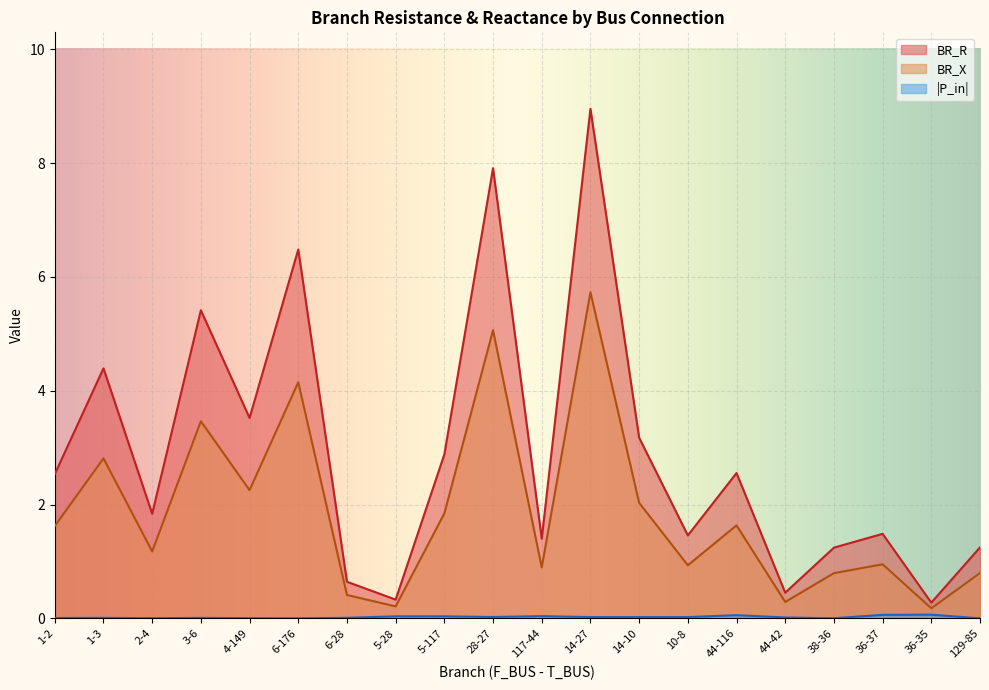

True or false: BR_R and BR_X cross at least once.

False